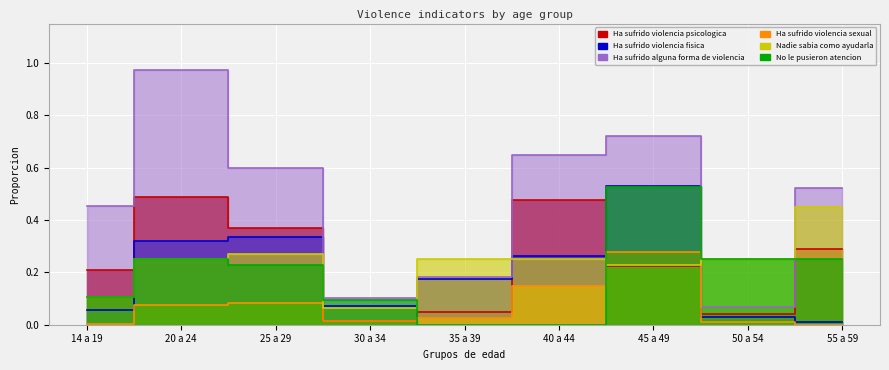

In Ha sufrido violencia psicologica, how many points are higher than both neighbors (excluding endpoints)?

2